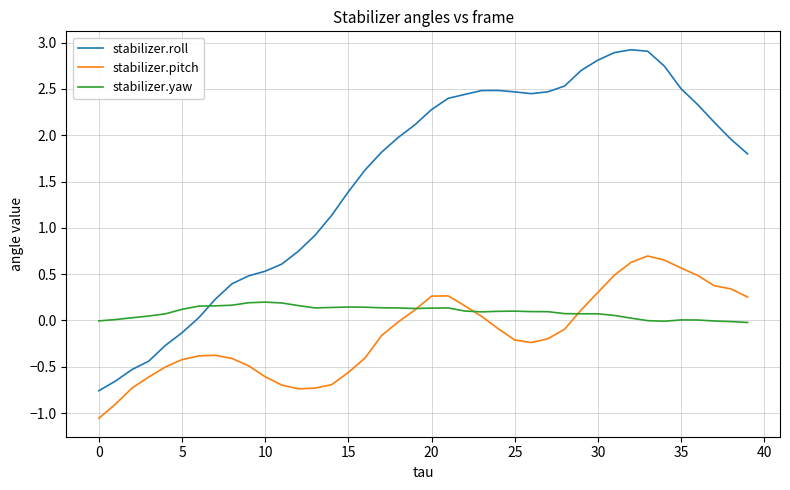

List the series in order of their peak value, lowest first.

stabilizer.yaw, stabilizer.pitch, stabilizer.roll